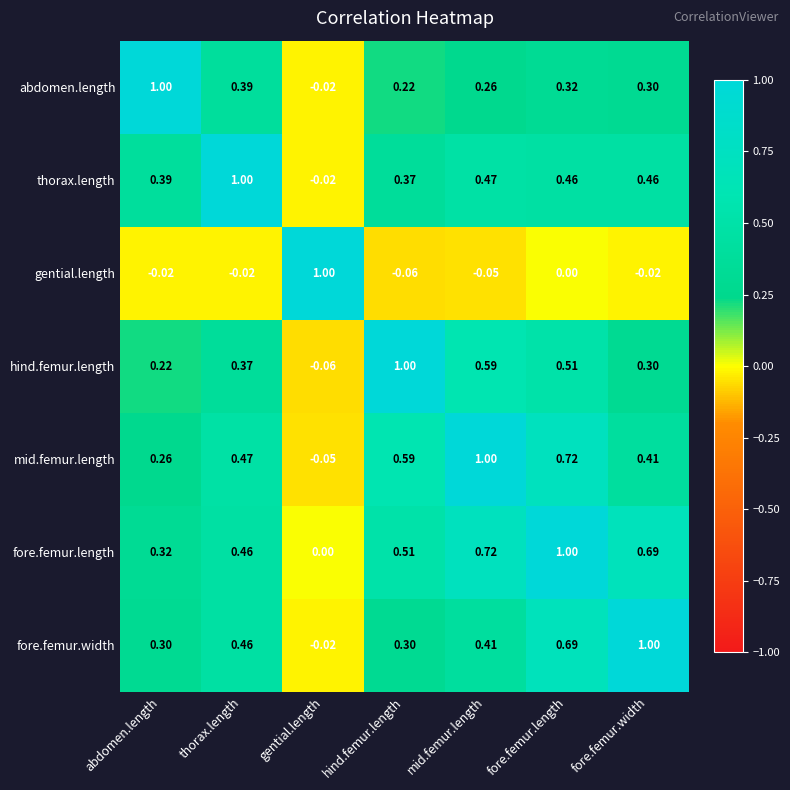

Which category has the highest value in the fore.femur.width series?

fore.femur.width